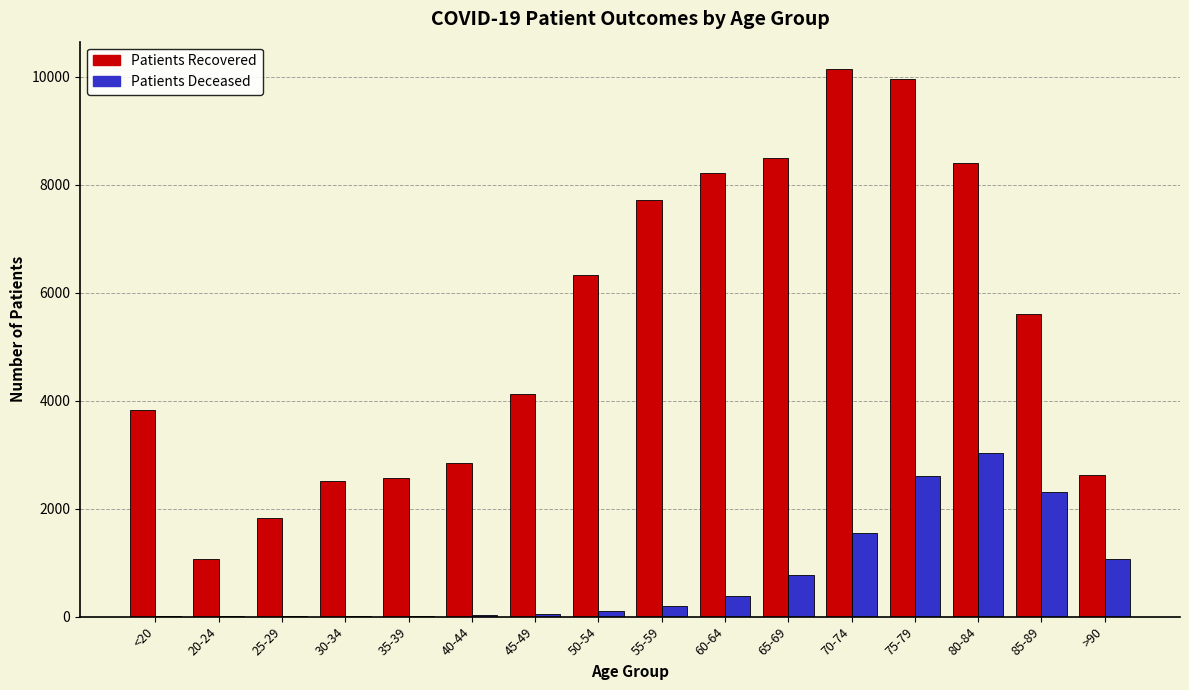

What is the greatest value displayed?

10141